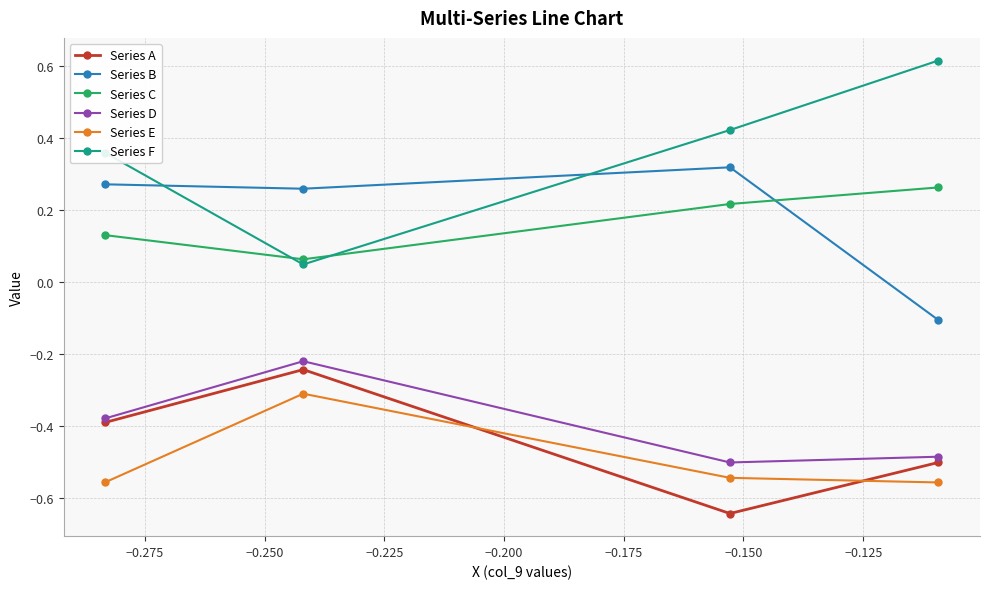

True or false: Series A has more than 1 interior local peaks.

False